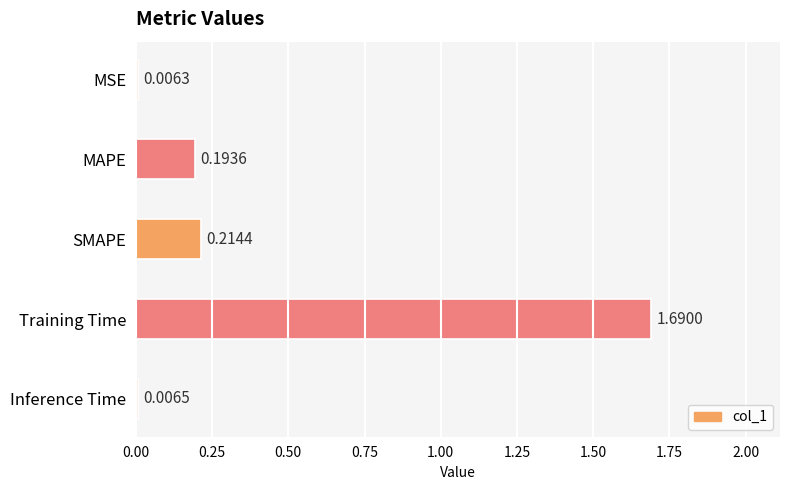

What is the sum of all values?

2.1